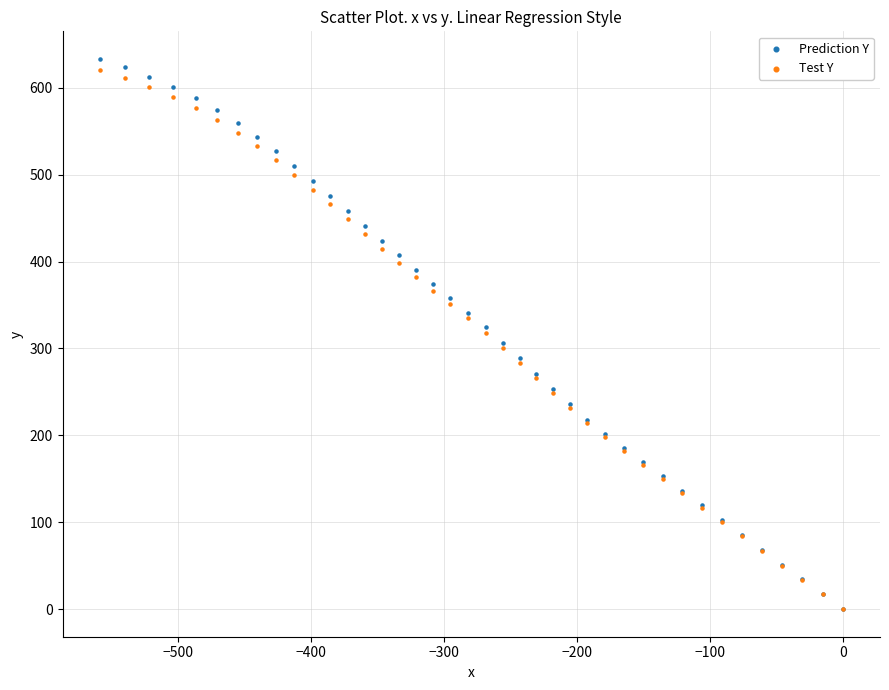

Which series contains the highest Y value?

Prediction Y